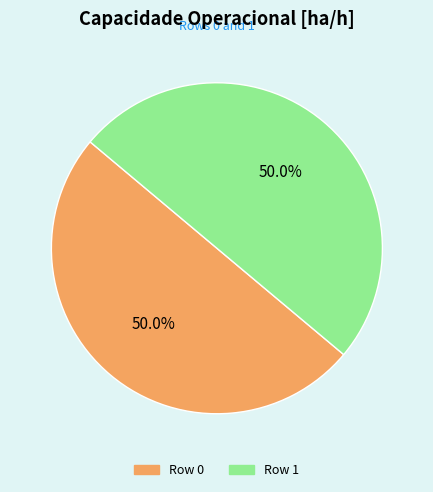

What is the ratio of the value at Row 1 to the value at Row 0?

1.0